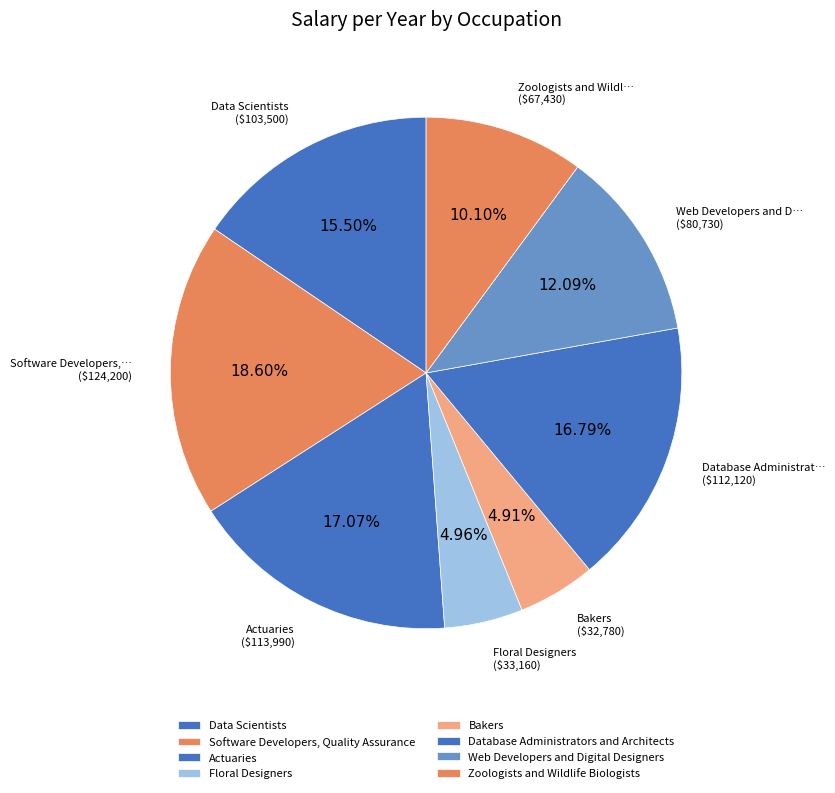

Count the number of slices in the pie.

8